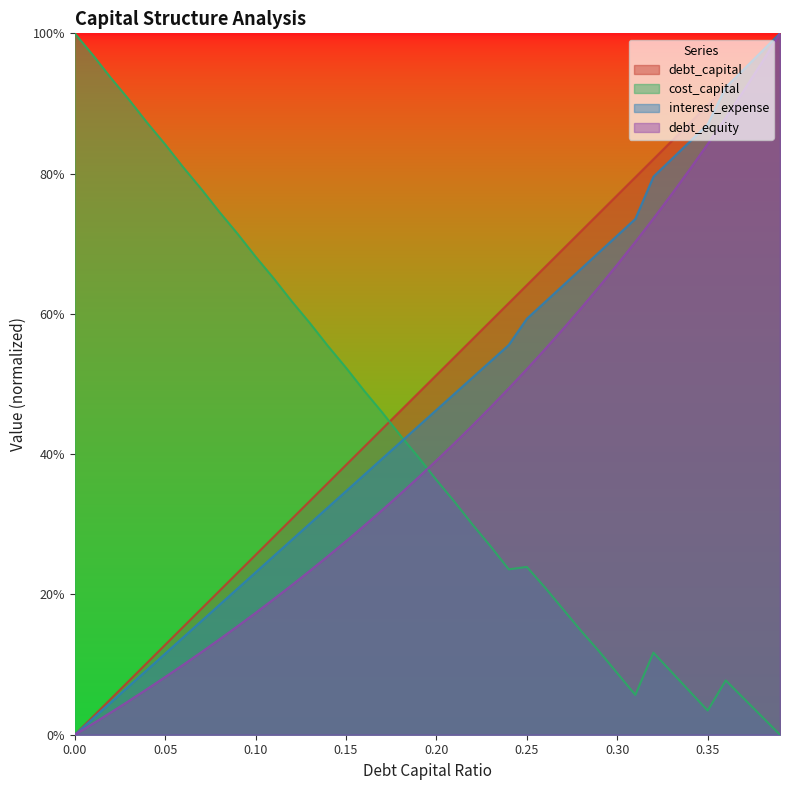

What is the difference between the highest and lowest values at 0.16?

0.2